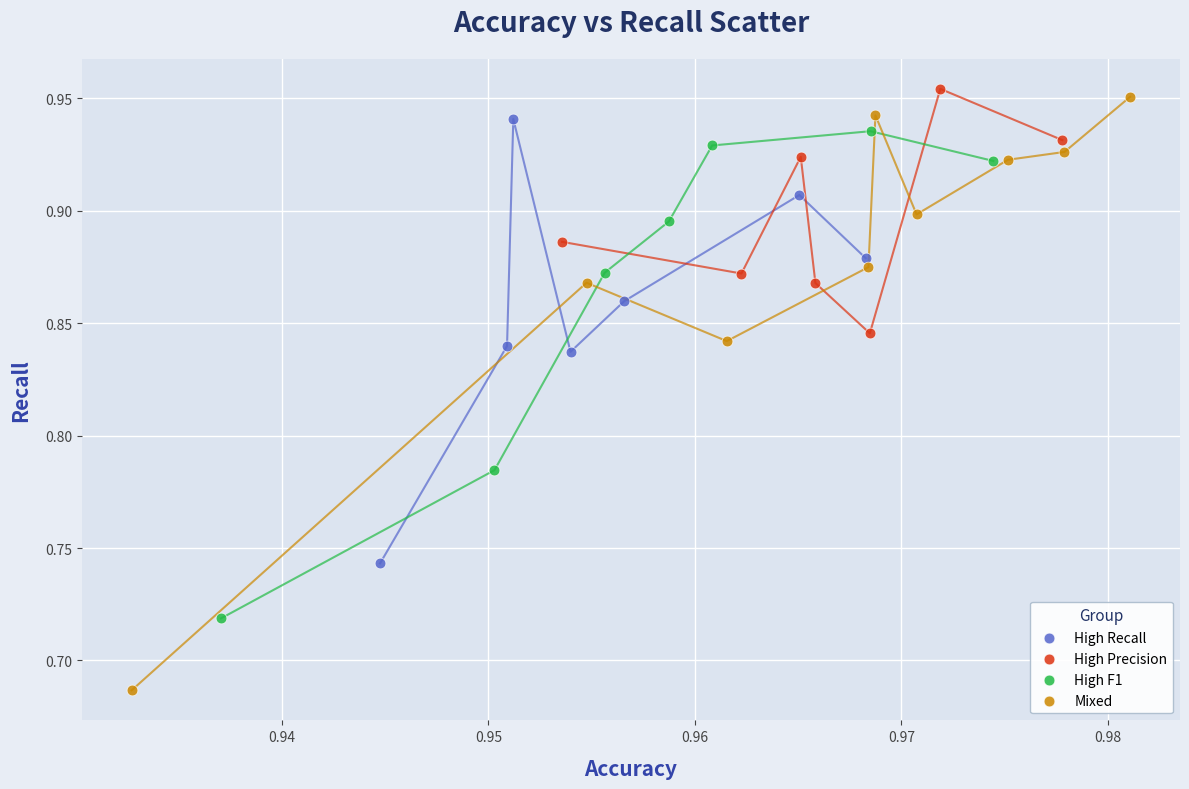

Which series contains the lowest Y value?

Mixed